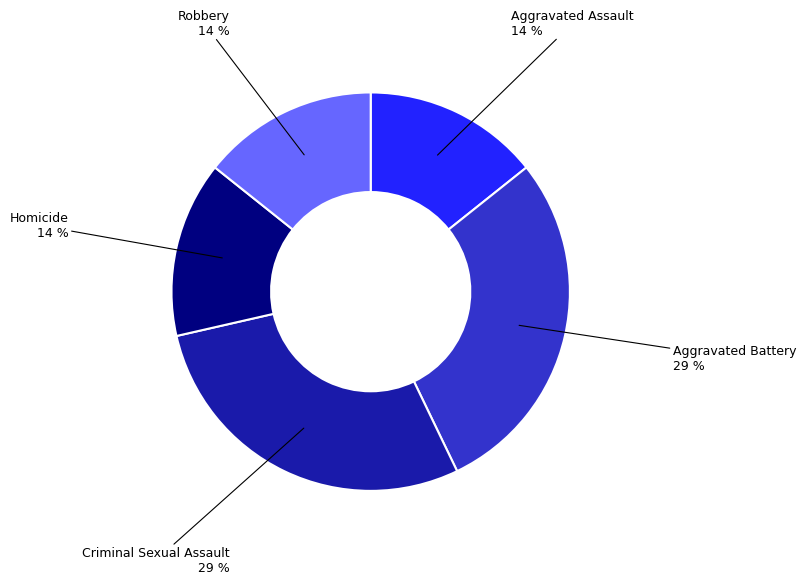

To the nearest percent, what is the average slice percentage?

20%